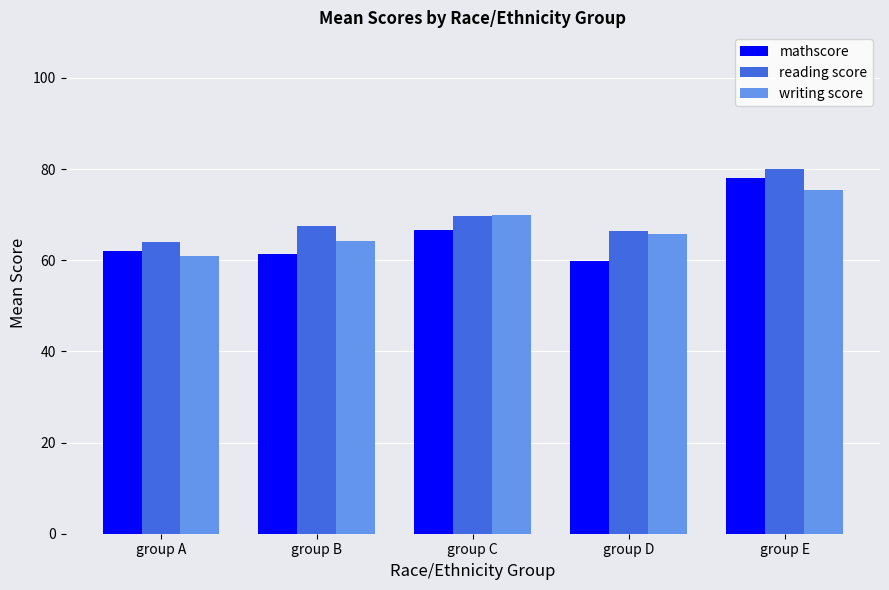

What are all the series names shown in the legend?

mathscore, reading score, writing score